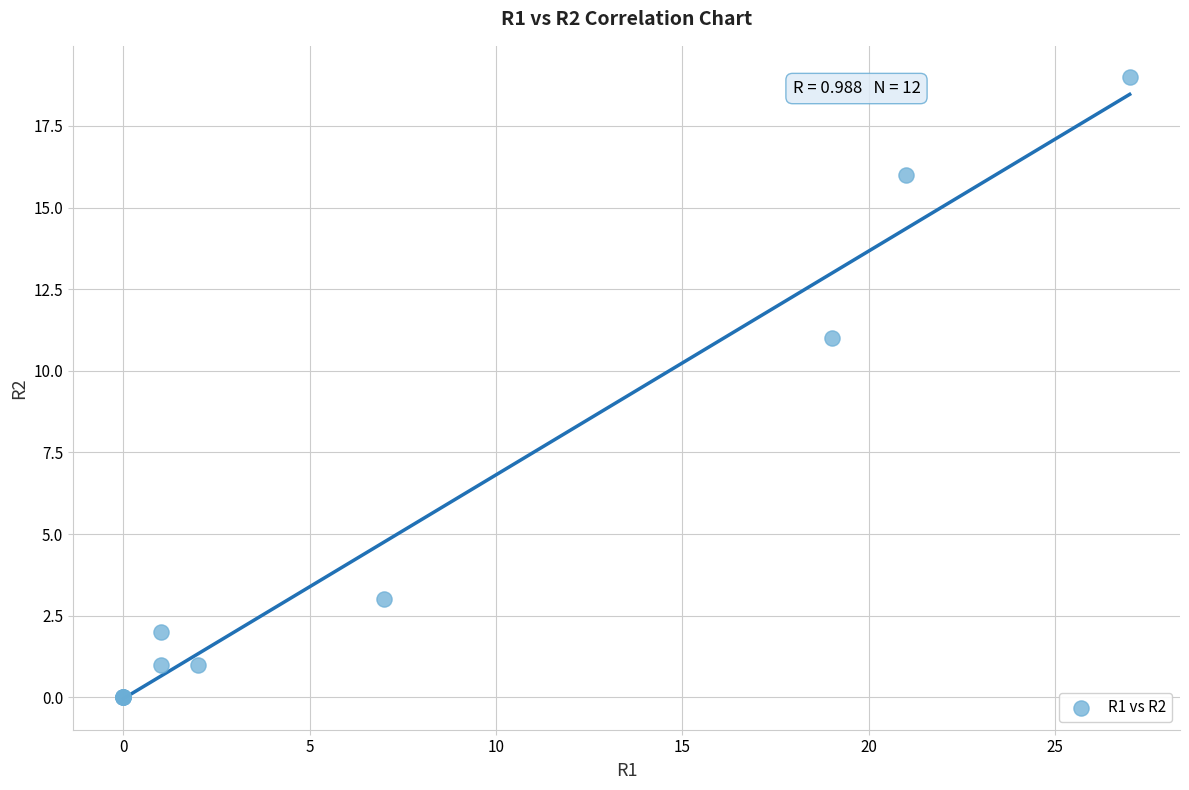

What Y value in the scatter plot is closest to 9?

11